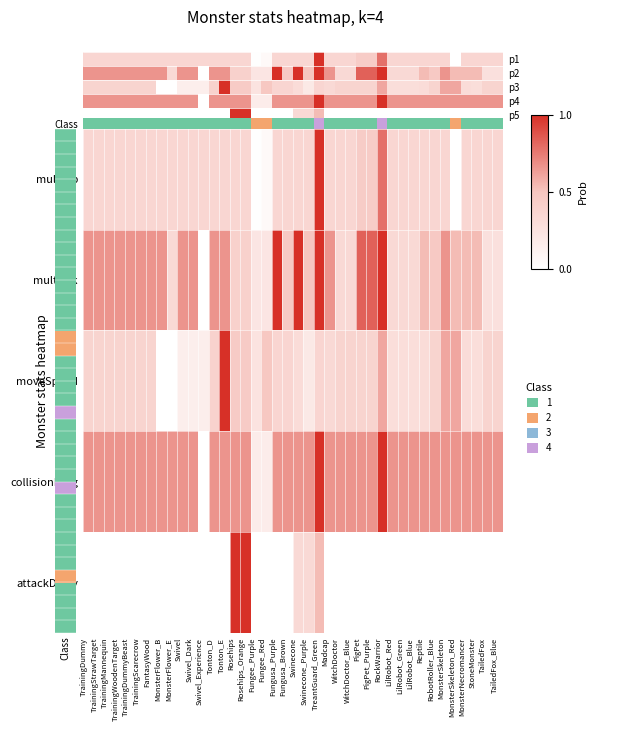

Count the number of categories in the chart.

40